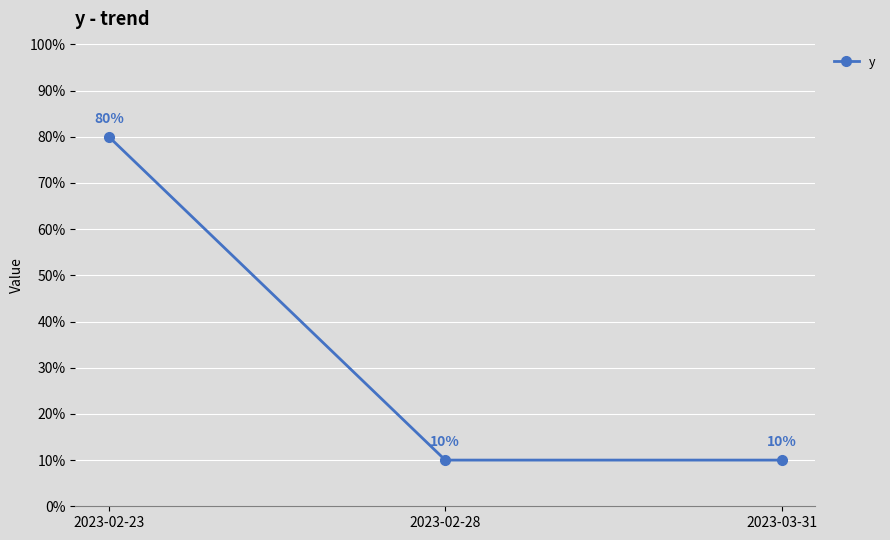

What is the value of the 1st point from the left?

80